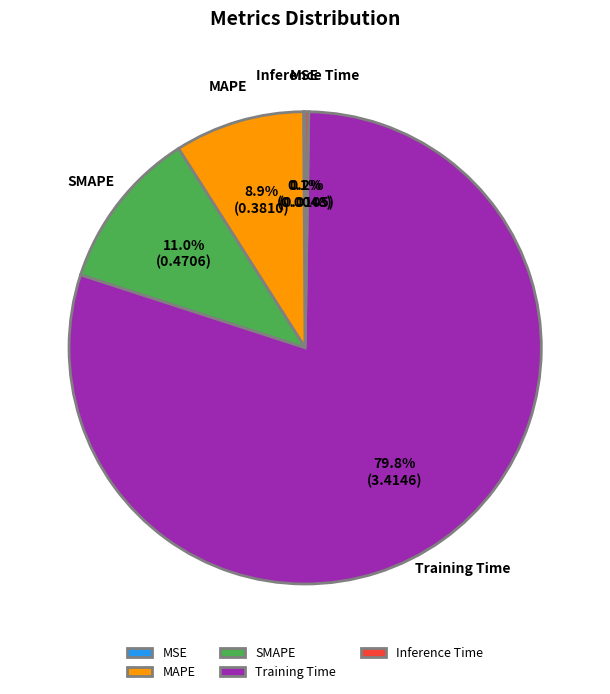

Which slice is the largest?

Training Time